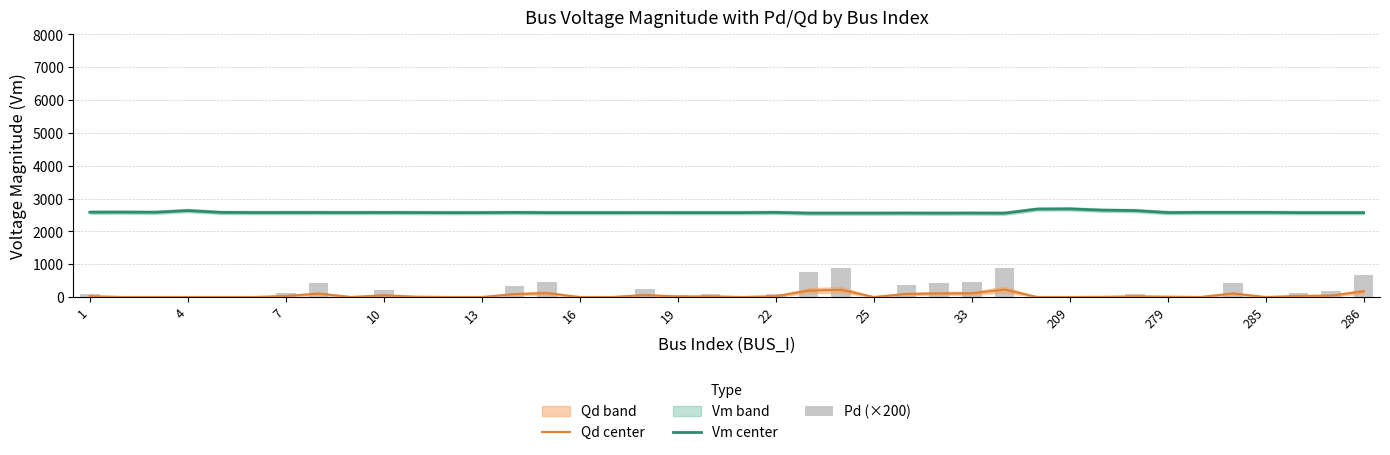

What is the sum of all Pd (×200) values?

7459.0